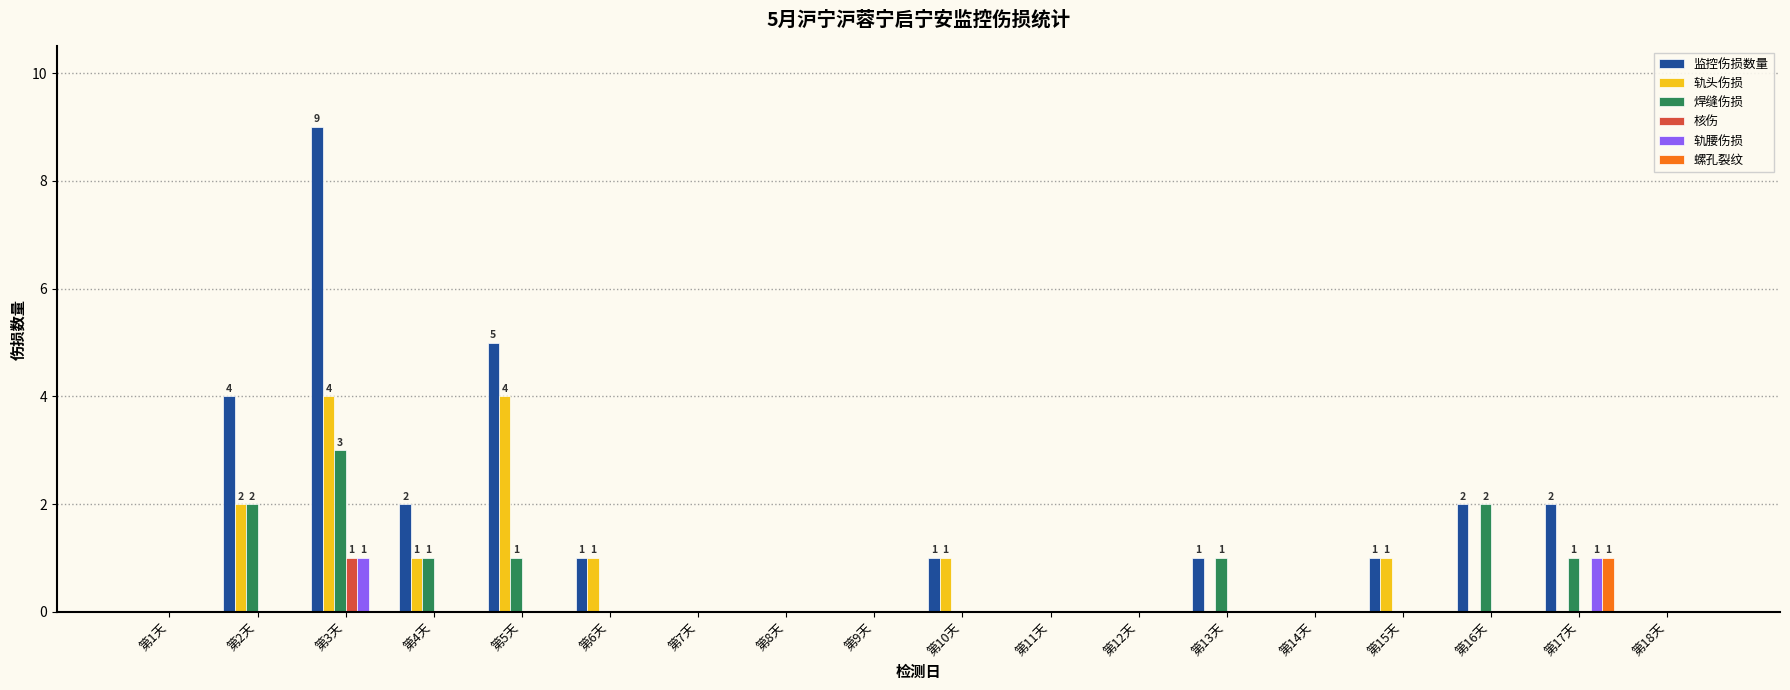

Which series has the largest total across all categories?

监控伤损数量